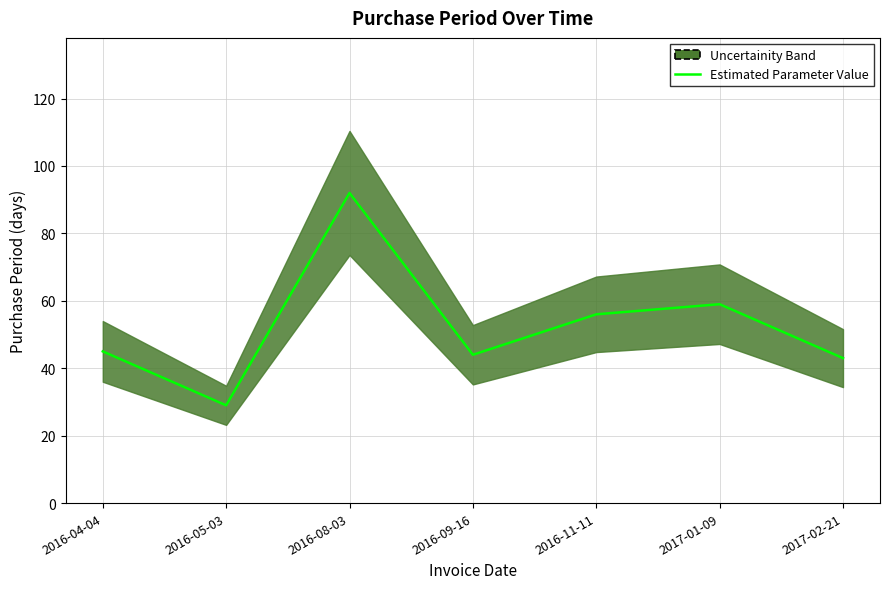

What is the label of the 3rd point from the right?

2016-11-11